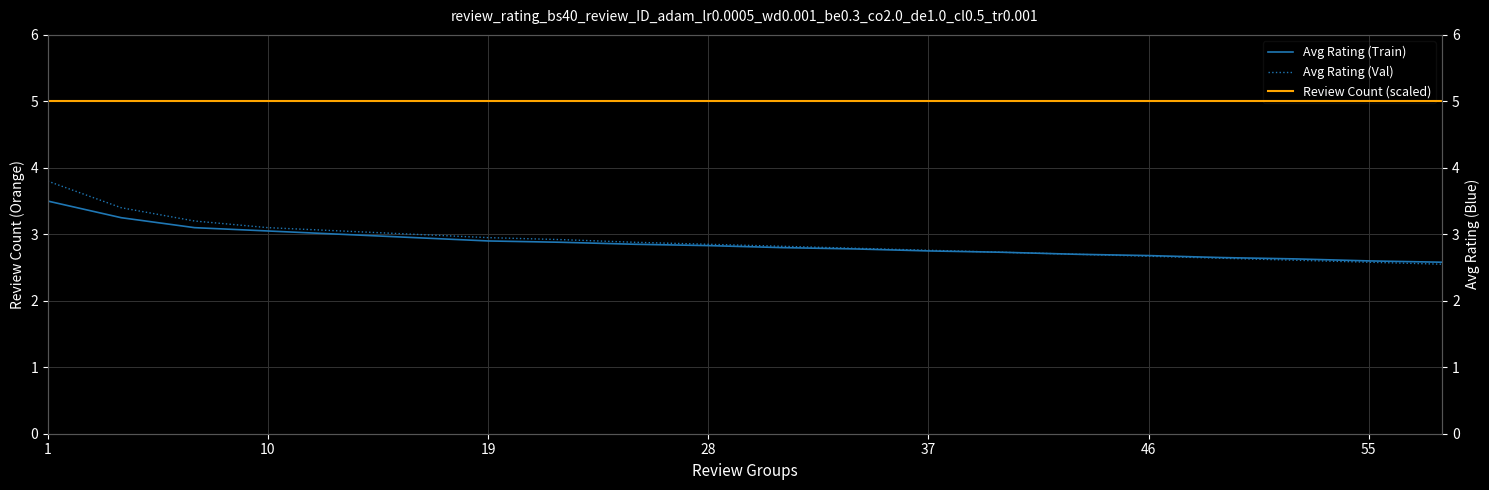

How many series are shown in this chart?

3